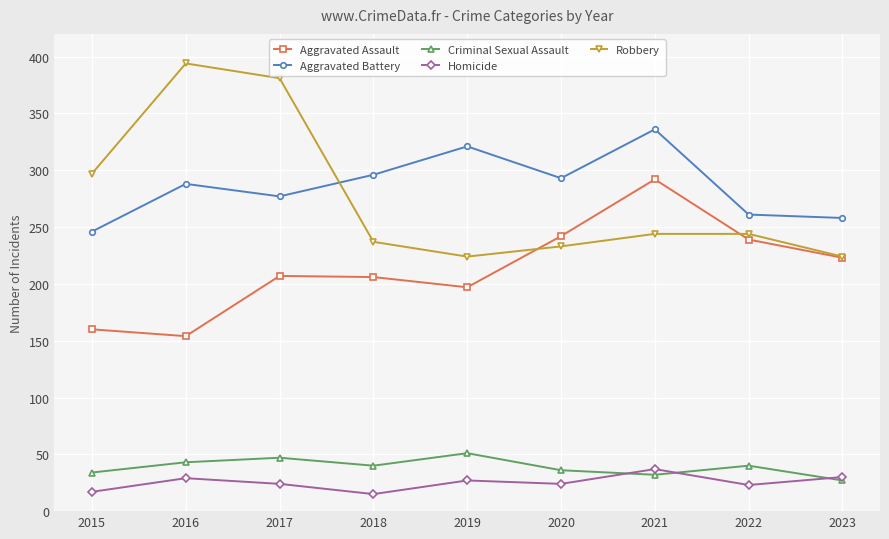

What is the value of the Robbery point at the 6th from the left?

233